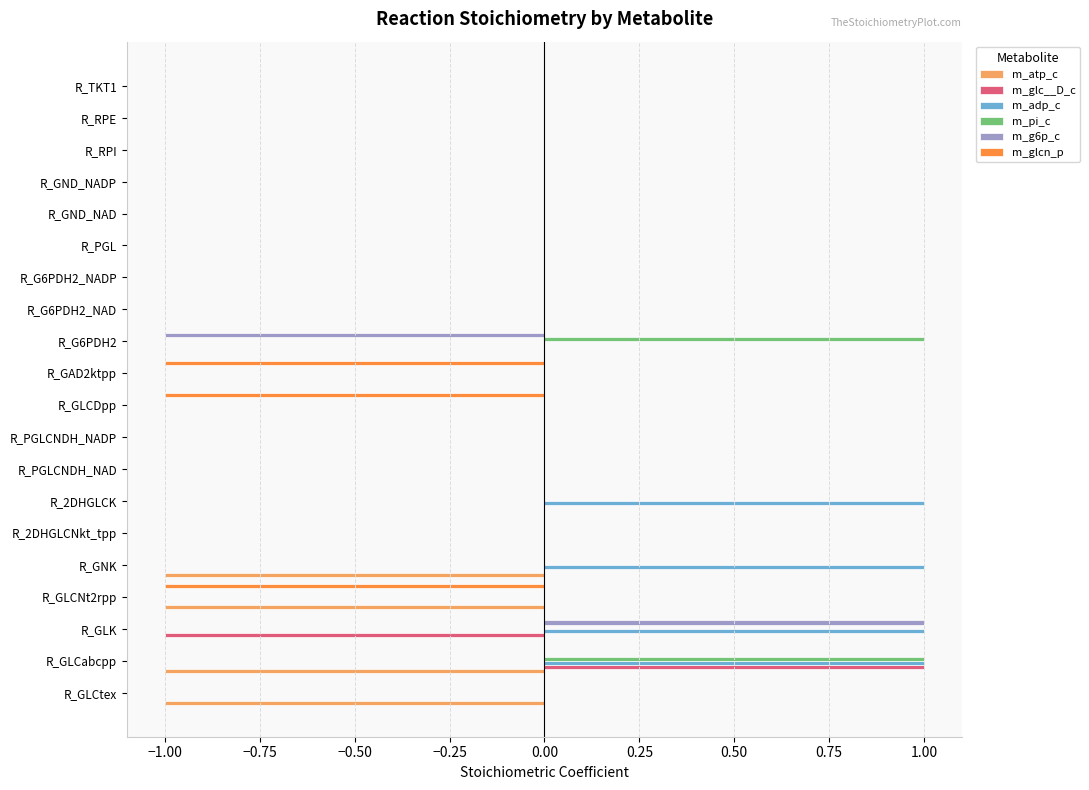

Which series changed the most between R_2DHGLCK and R_RPI?

m_adp_c